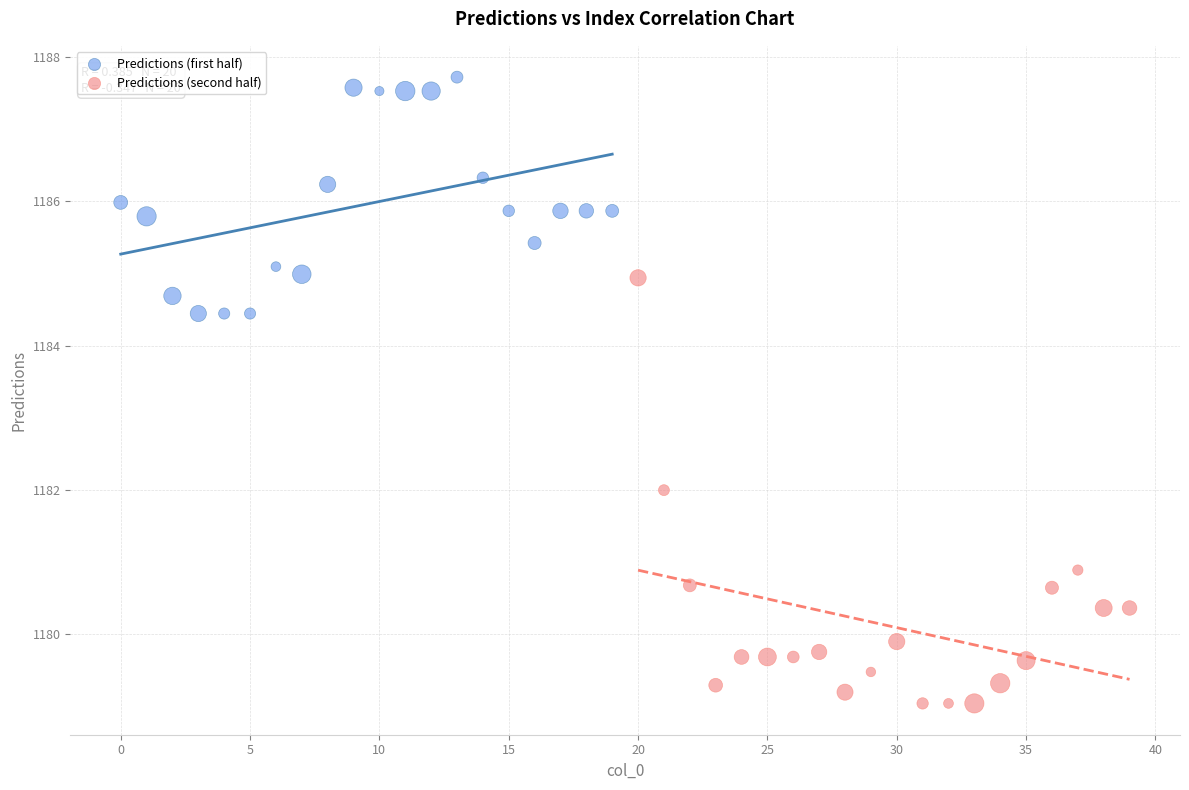

Which series contains the lowest Y value?

Predictions (second half)